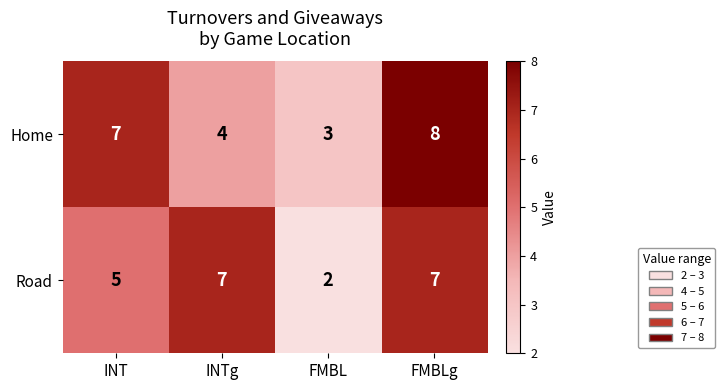

What is the approximate value of Road at FMBLg?

7